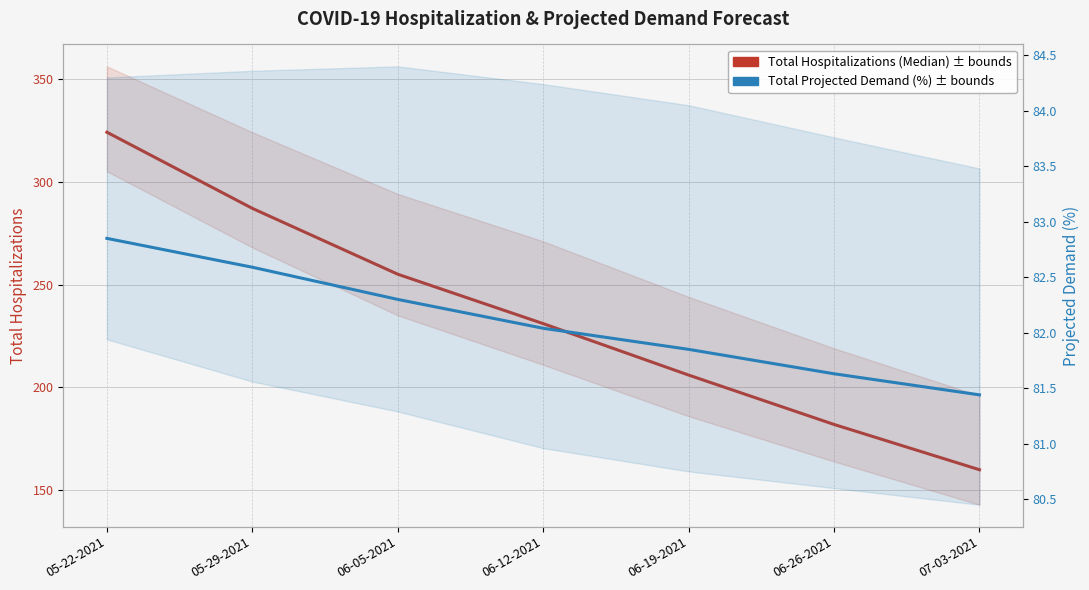

True or false: Total Hospitalizations (Median) has a value of 358.3 at 06-12-2021.

False